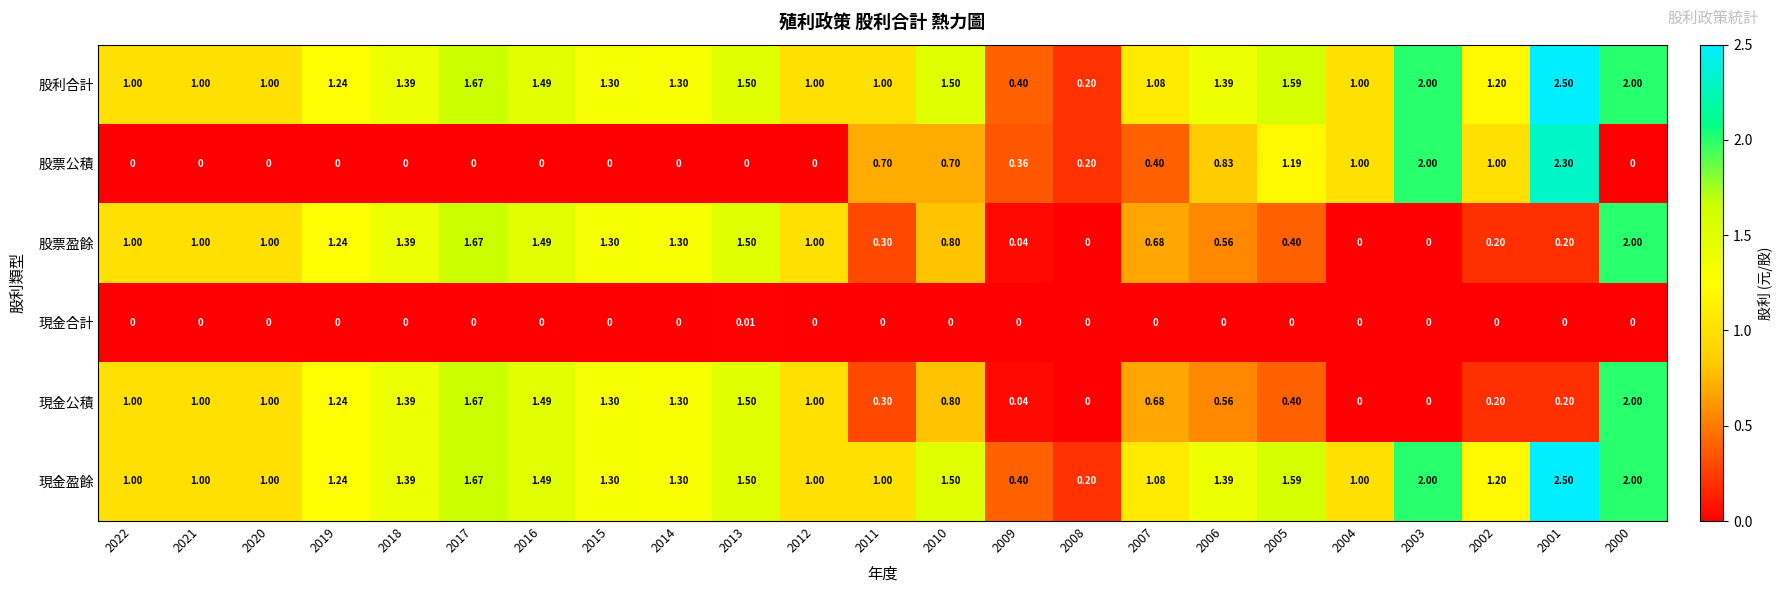

How many series are shown in this chart?

6